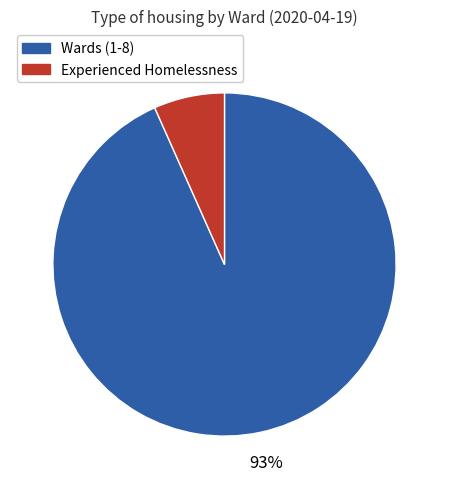

To the nearest percent, what is the average slice percentage?

50%